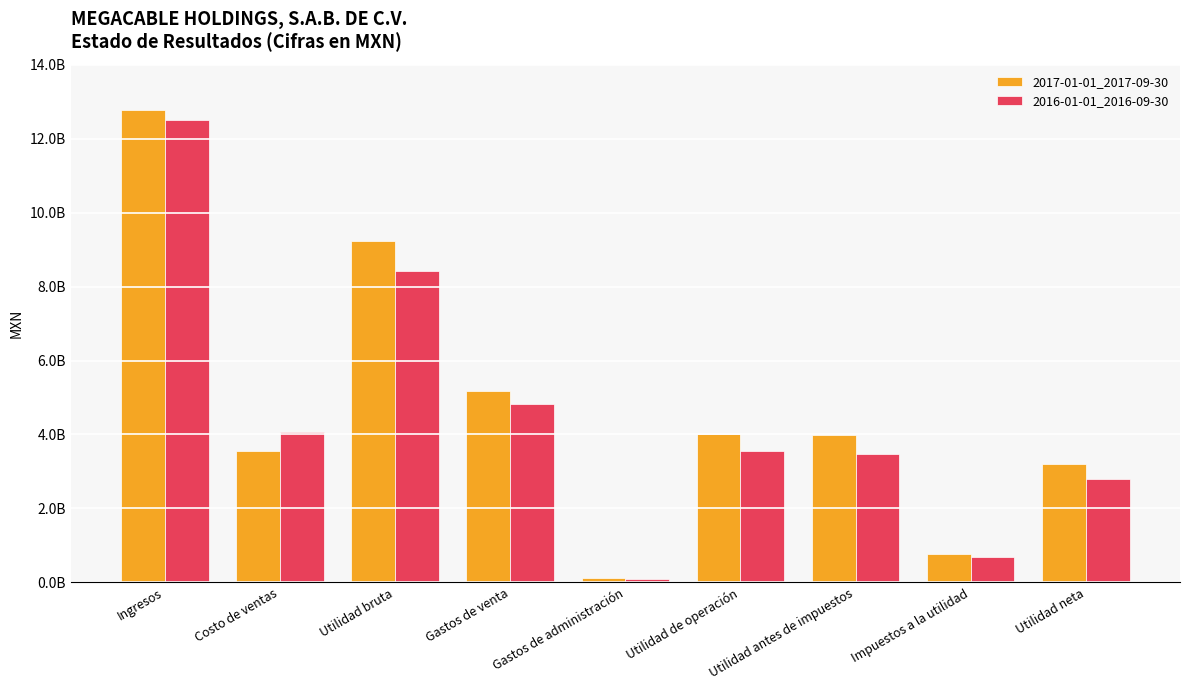

Does the chart contain any negative values?

No